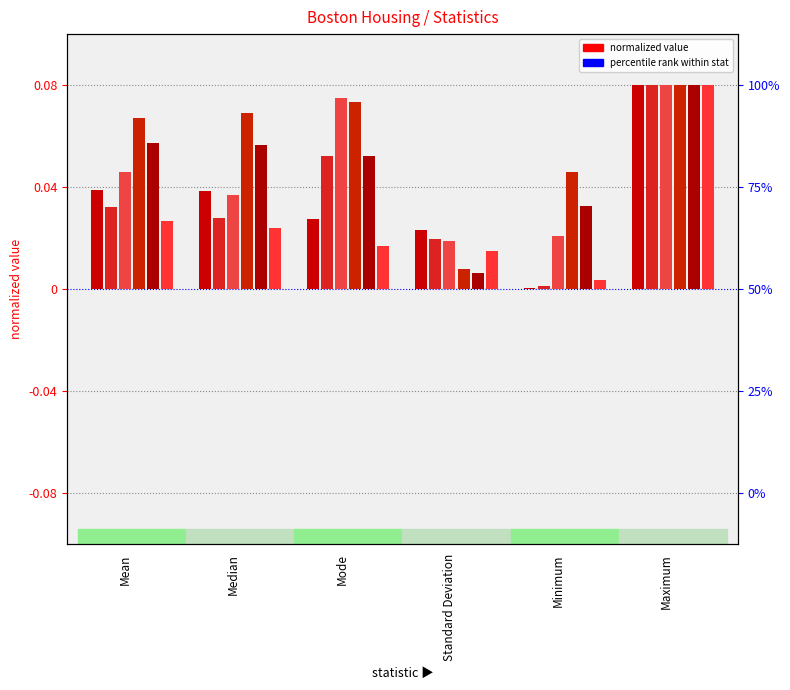

True or false: AVG_ROOM has a value of 0.0 at Standard Deviation.

True